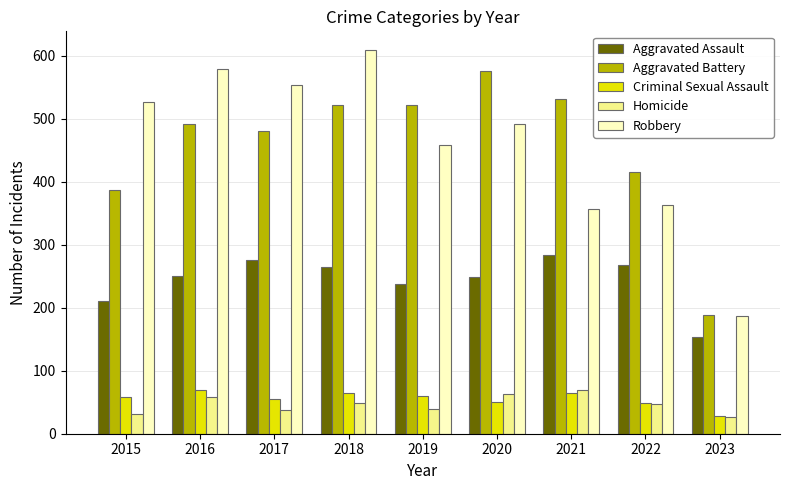

Does the chart contain stacked bars?

No